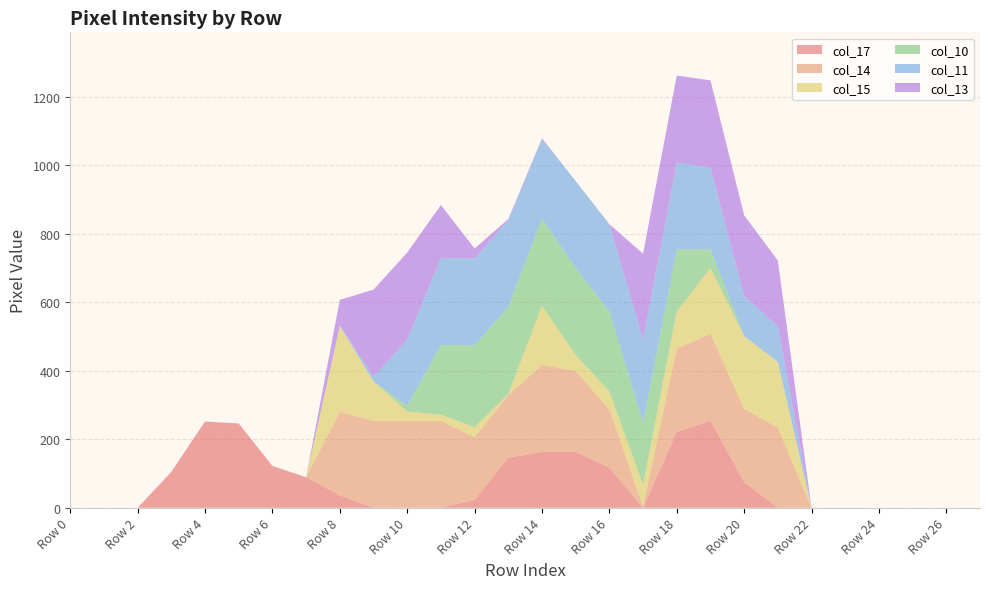

Reading right to left, list all the values displayed in this chart.

col_17: Row 27=0	Row 26=0	Row 25=0	Row 24=0	Row 23=0	Row 22=0	Row 21=0	Row 20=75	Row 19=254	Row 18=221	Row 17=0	Row 16=117	Row 15=163	Row 14=163	Row 13=146	Row 12=23	Row 11=0	Row 10=0	Row 9=0	Row 8=36	Row 7=89	Row 6=122	Row 5=246	Row 4=252	Row 3=105	Row 2=0	Row 1=0	Row 0=0
col_14: Row 27=0	Row 26=0	Row 25=0	Row 24=0	Row 23=0	Row 22=0	Row 21=234	Row 20=213	Row 19=254	Row 18=243	Row 17=4	Row 16=170	Row 15=236	Row 14=254	Row 13=183	Row 12=183	Row 11=254	Row 10=254	Row 9=254	Row 8=244	Row 7=0	Row 6=0	Row 5=0	Row 4=0	Row 3=0	Row 2=0	Row 1=0	Row 0=0
col_15: Row 27=0	Row 26=0	Row 25=0	Row 24=0	Row 23=0	Row 22=0	Row 21=192	Row 20=213	Row 19=192	Row 18=109	Row 17=63	Row 16=53	Row 15=47	Row 14=173	Row 13=3	Row 12=29	Row 11=18	Row 10=27	Row 9=115	Row 8=251	Row 7=0	Row 6=0	Row 5=0	Row 4=0	Row 3=0	Row 2=0	Row 1=0	Row 0=0
col_10: Row 27=0	Row 26=0	Row 25=0	Row 24=0	Row 23=0	Row 22=0	Row 21=0	Row 20=0	Row 19=55	Row 18=181	Row 17=181	Row 16=234	Row 15=254	Row 14=254	Row 13=254	Row 12=239	Row 11=203	Row 10=16	Row 9=0	Row 8=0	Row 7=0	Row 6=0	Row 5=0	Row 4=0	Row 3=0	Row 2=0	Row 1=0	Row 0=0
col_11: Row 27=0	Row 26=0	Row 25=0	Row 24=0	Row 23=0	Row 22=0	Row 21=104	Row 20=117	Row 19=239	Row 18=254	Row 17=243	Row 16=254	Row 15=254	Row 14=233	Row 13=254	Row 12=254	Row 11=254	Row 10=194	Row 9=14	Row 8=1	Row 7=0	Row 6=0	Row 5=0	Row 4=0	Row 3=0	Row 2=0	Row 1=0	Row 0=0
col_13: Row 27=0	Row 26=0	Row 25=0	Row 24=0	Row 23=0	Row 22=0	Row 21=192	Row 20=236	Row 19=254	Row 18=254	Row 17=251	Row 16=0	Row 15=0	Row 14=2	Row 13=3	Row 12=29	Row 11=155	Row 10=254	Row 9=254	Row 8=75	Row 7=0	Row 6=0	Row 5=0	Row 4=0	Row 3=0	Row 2=0	Row 1=0	Row 0=0